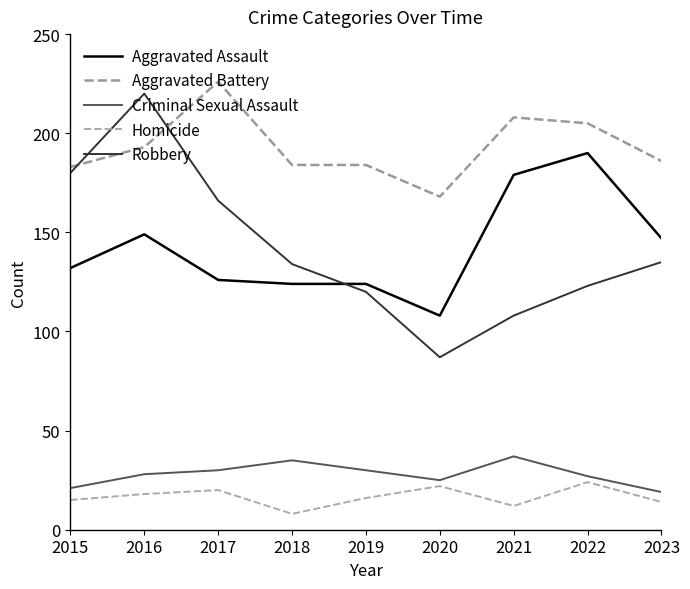

How many times do Robbery and Aggravated Battery cross each other?

2